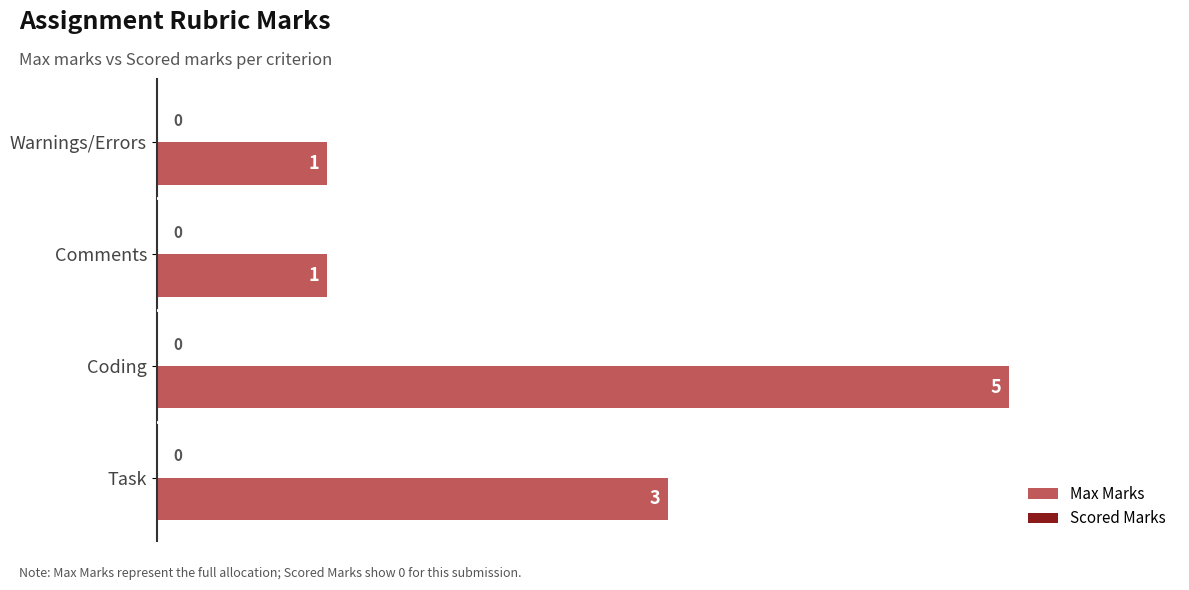

What is the maximum value shown in the chart?

5